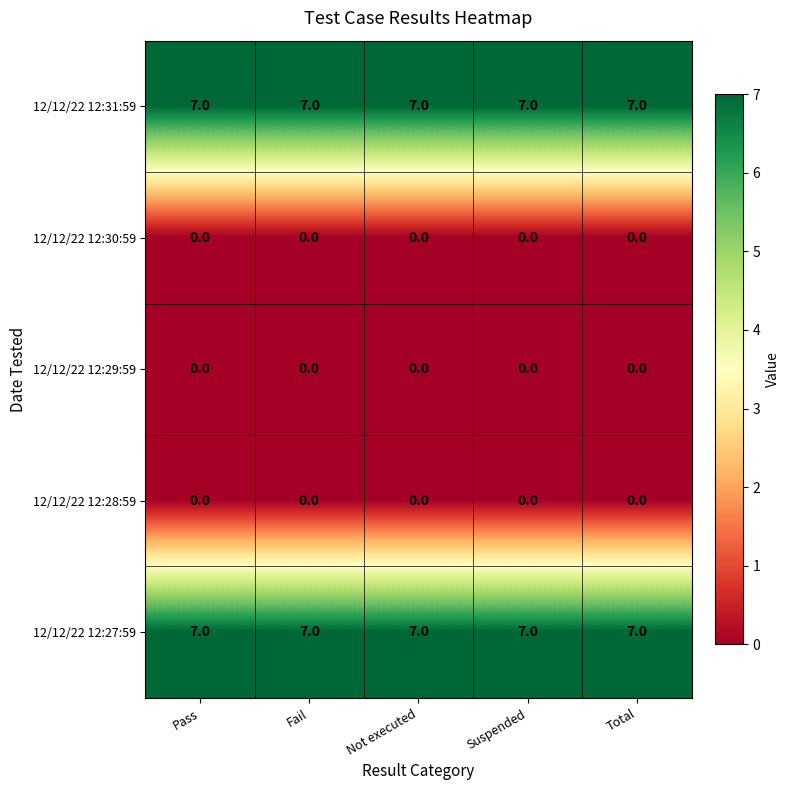

True or false: 12/12/22 12:31:59 has a value of 7 at Pass.

True